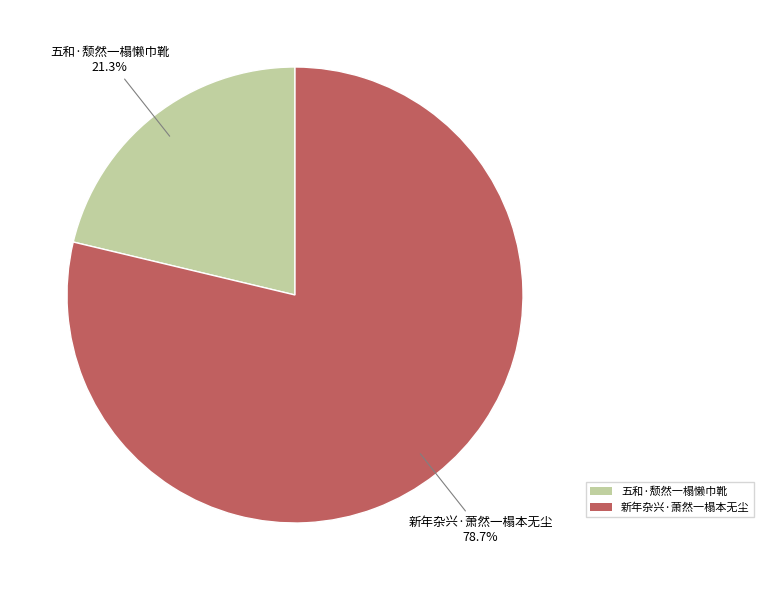

To the nearest percent, what is the difference between the 新年杂兴·萧然一榻本无尘 and 五和·颓然一榻懒巾靴 slice percentages?

57%